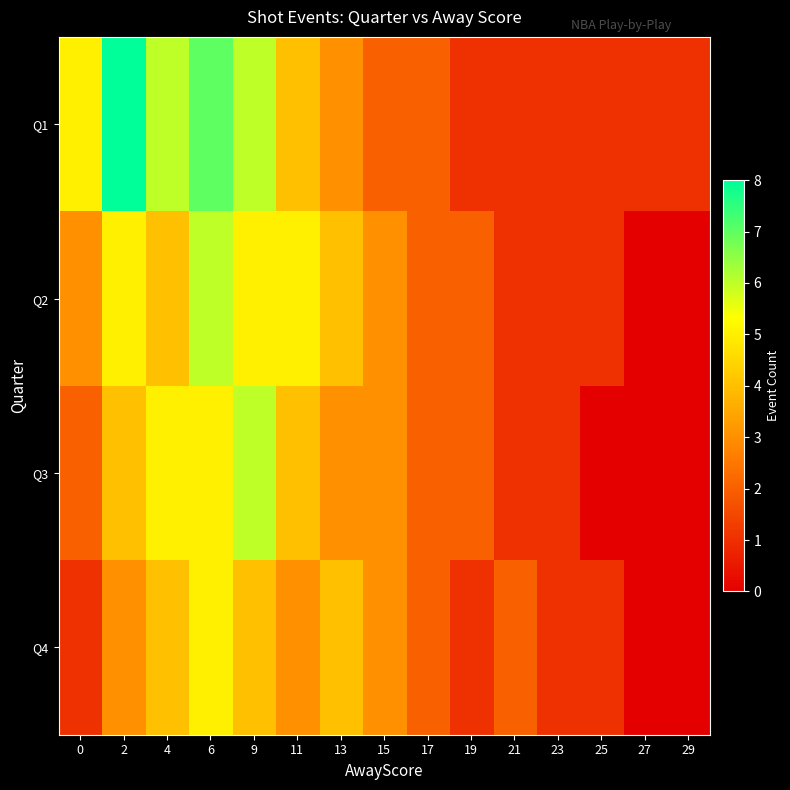

Which has a higher value, 11 or 25?

11